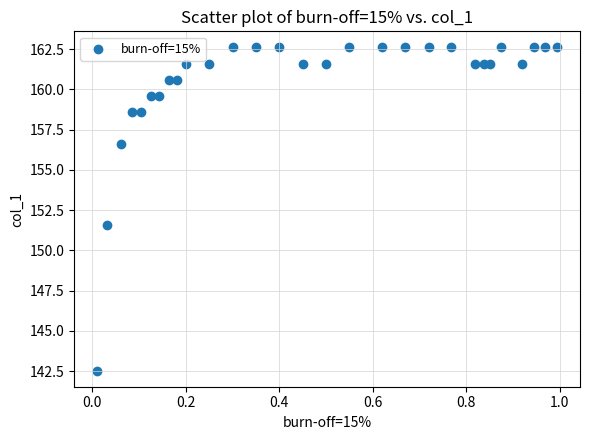

What Y value in the scatter plot is closest to 152?

151.6